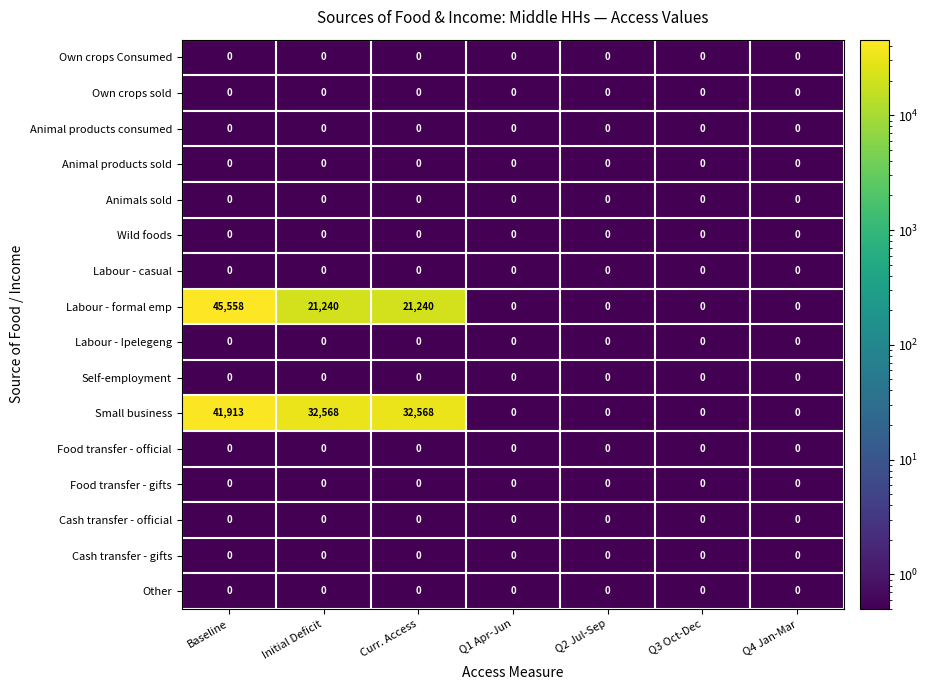

What is the greatest value displayed?

45558